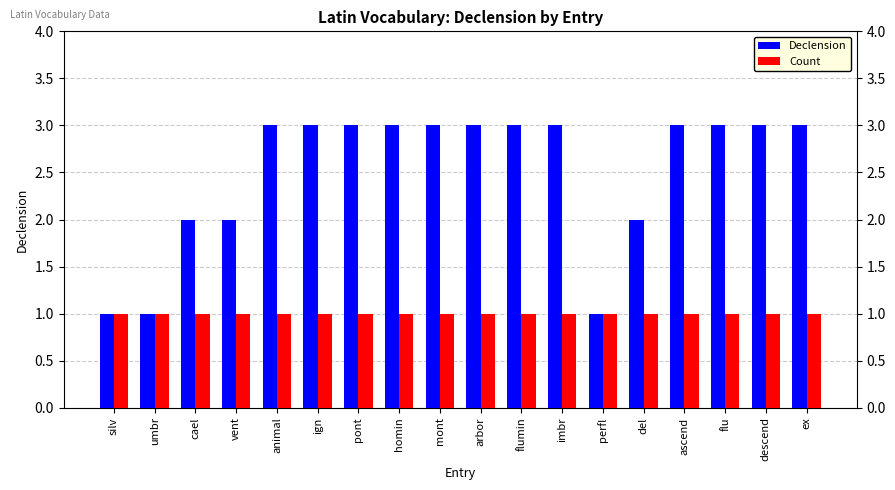

Which series has the largest total across all categories?

Declension